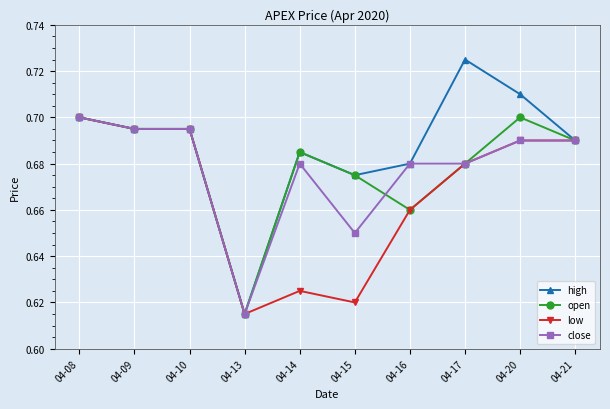

True or false: low has more than 0 interior local peaks.

True